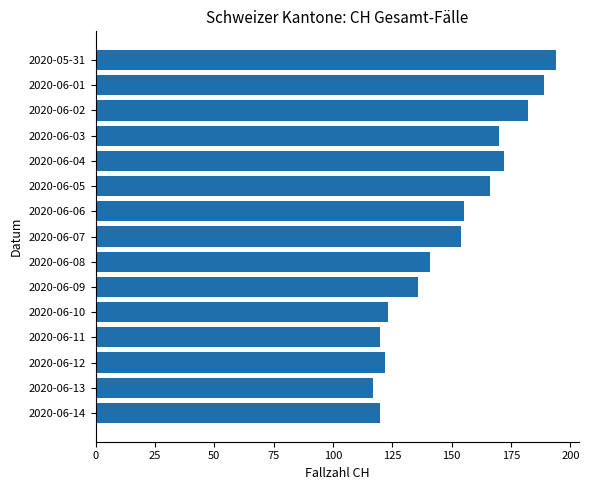

The value at 2020-06-11 is 79. True or false?

False